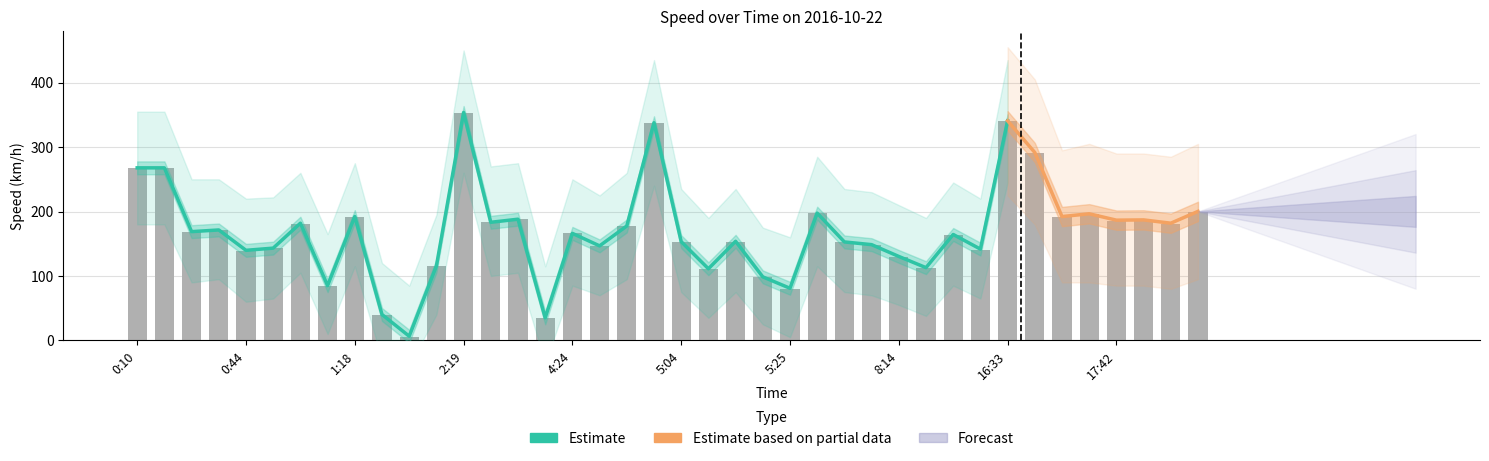

Reading right to left, what are all the values shown in this chart?

Speed (km/h): 200.2	181.9	187.0	186.6	196.5	192.2	291.6	340.8	141.7	164.4	112.9	130.3	148.6	152.8	197.5	80.9	98.6	153.8	111.2	153.3	337.8	177.6	146.7	166.1	35.0	188.1	183.3	353.7	115.4	6.5	40.2	192.2	85.0	181.9	143.2	139.8	171.4	168.8	267.8	267.8
Speed Lower: 155.0	140.0	145.0	145.0	150.0	150.0	240.0	285.0	105.0	125.0	78.0	95.0	110.0	115.0	155.0	45.0	65.0	115.0	75.0	115.0	280.0	135.0	110.0	125.0	5.0	145.0	140.0	300.0	80.0	0.0	10.0	155.0	50.0	145.0	105.0	100.0	135.0	130.0	220.0	220.0
Speed Upper: 245.0	225.0	230.0	230.0	245.0	235.0	345.0	395.0	180.0	205.0	150.0	170.0	190.0	195.0	245.0	120.0	135.0	195.0	150.0	195.0	395.0	220.0	185.0	210.0	75.0	235.0	230.0	410.0	155.0	45.0	80.0	235.0	125.0	220.0	182.0	180.0	210.0	210.0	315.0	315.0